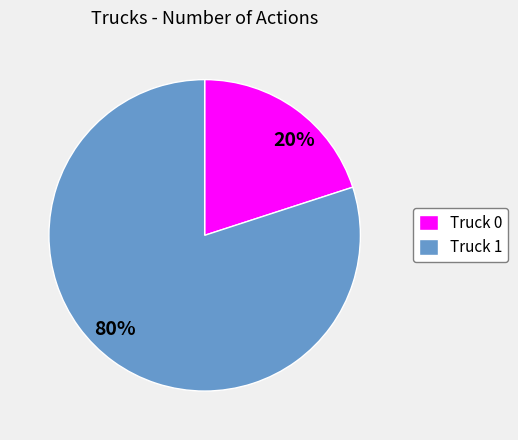

What is the largest slice in the pie chart?

Truck 1